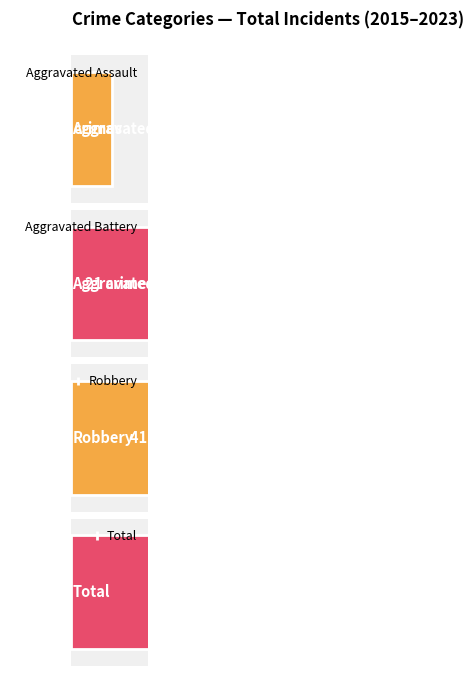

At which label does Robbery first exceed 3?

2015